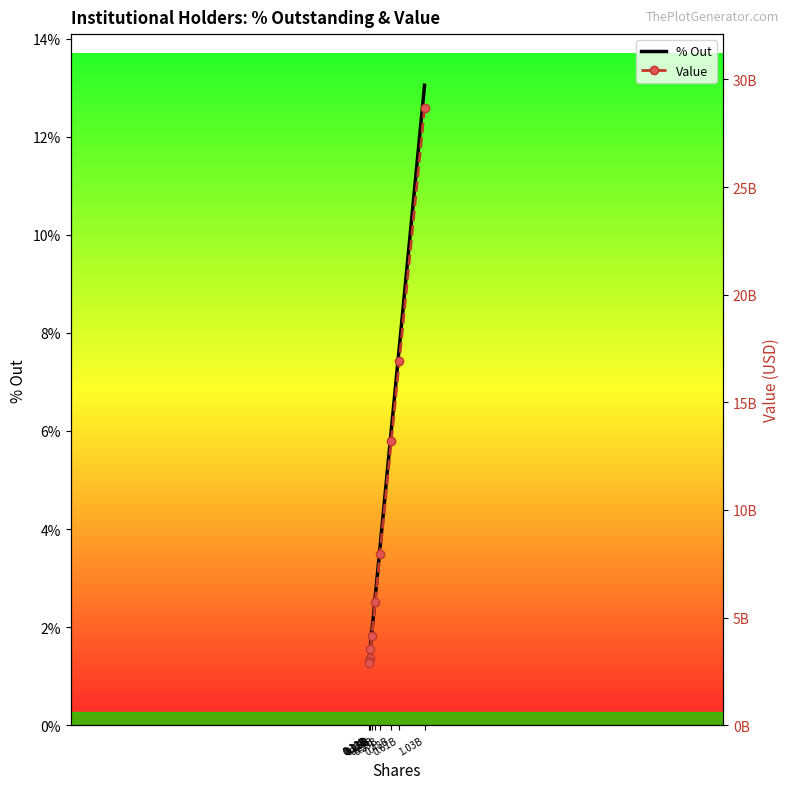

What is the label of the 10th point from the right?

1.03B